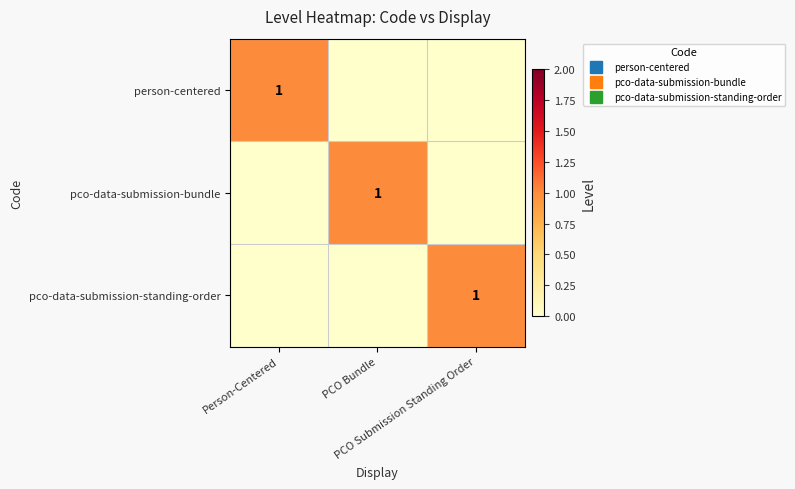

At PCO Bundle, list the series in order from largest to smallest.

pco-data-submission-bundle, person-centered, pco-data-submission-standing-order